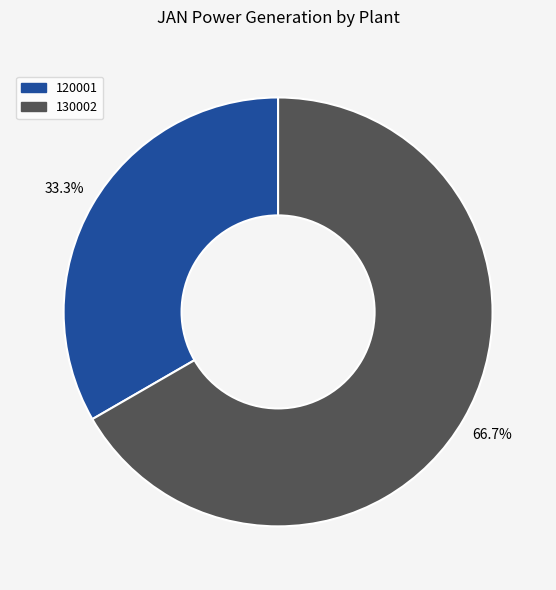

What is the largest slice in the pie chart?

130002